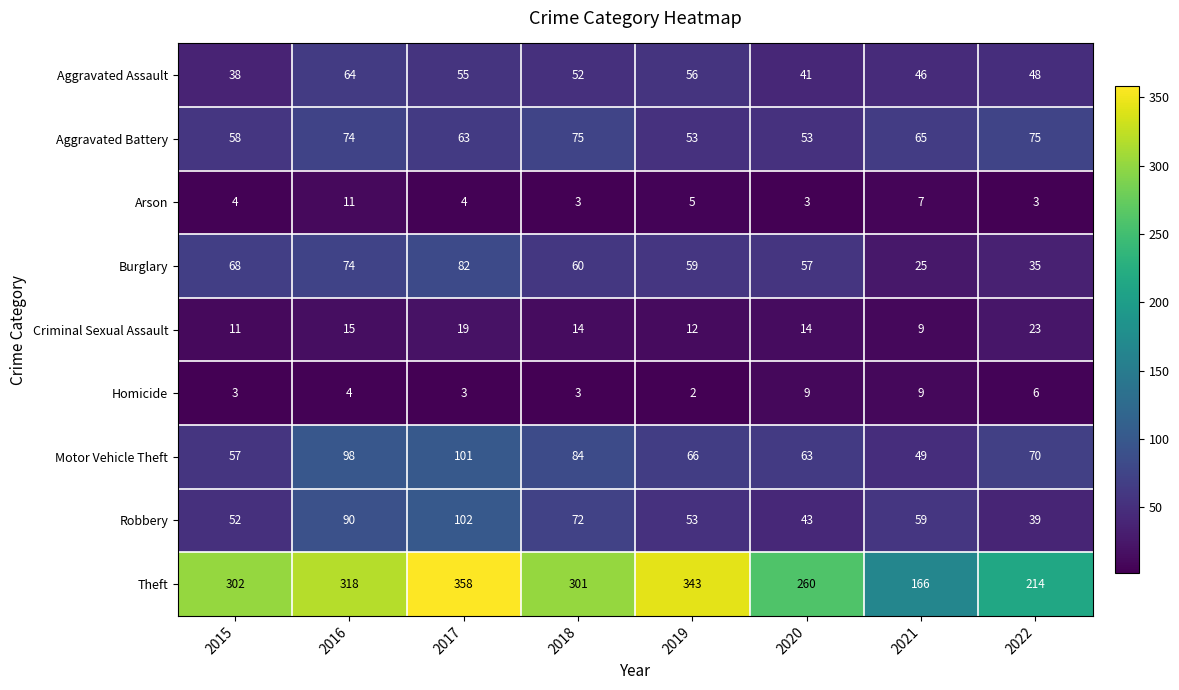

Which series has the largest range (max minus min)?

Theft